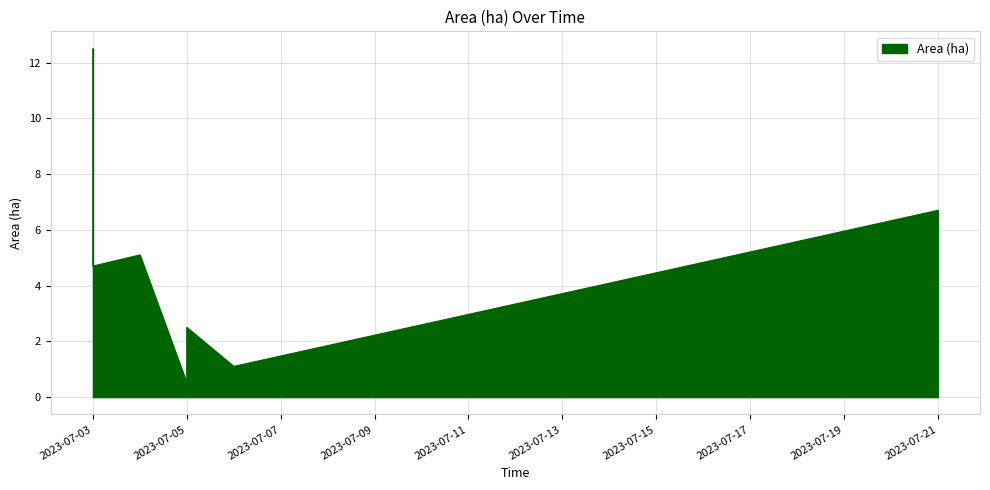

True or false: there are more than 2 points higher than both neighbors.

True